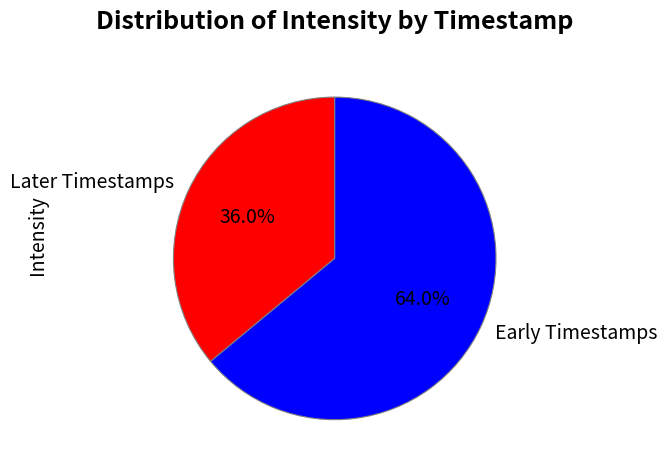

How much of the chart is everything except Later Timestamps?

64.0%